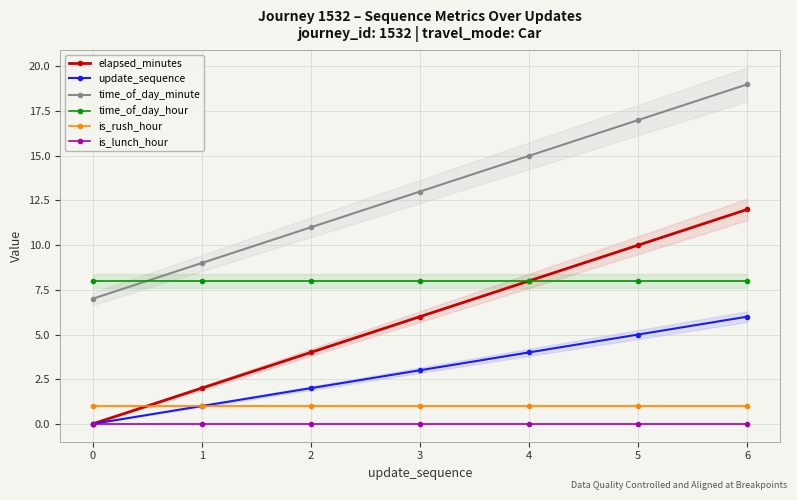

What is the highest value of the time_of_day_hour series?

8